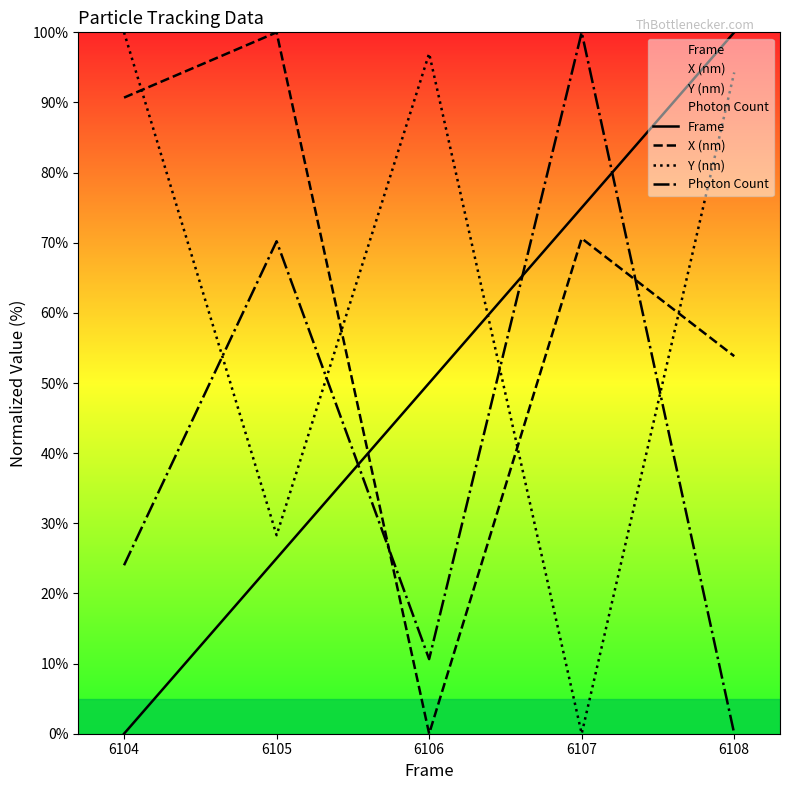

True or false: Y (nm) has more than 0 points higher than both neighbors.

True